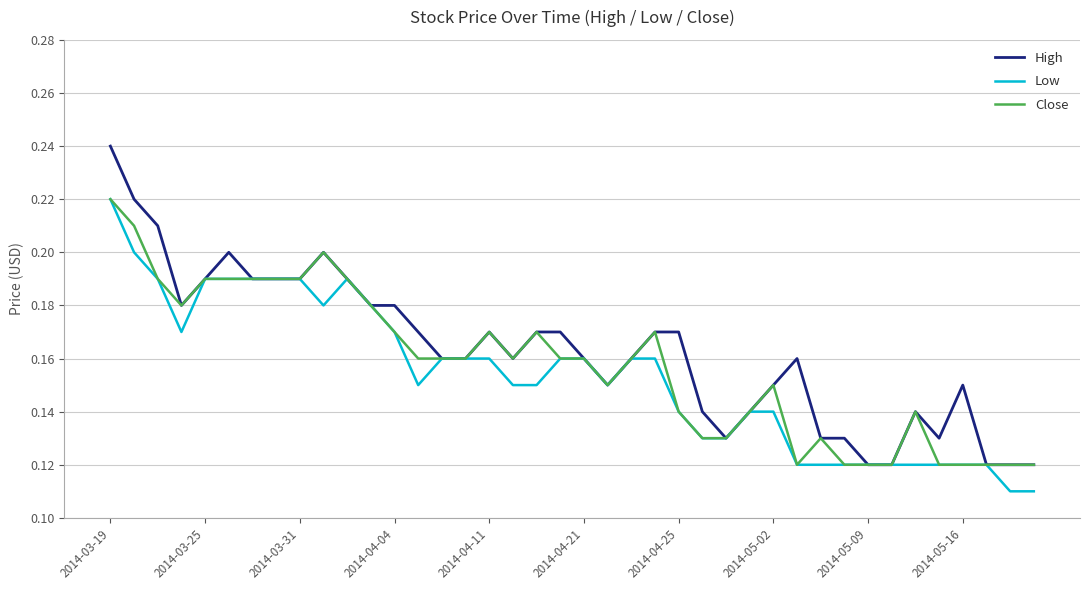

Which series has the largest range (max minus min)?

High